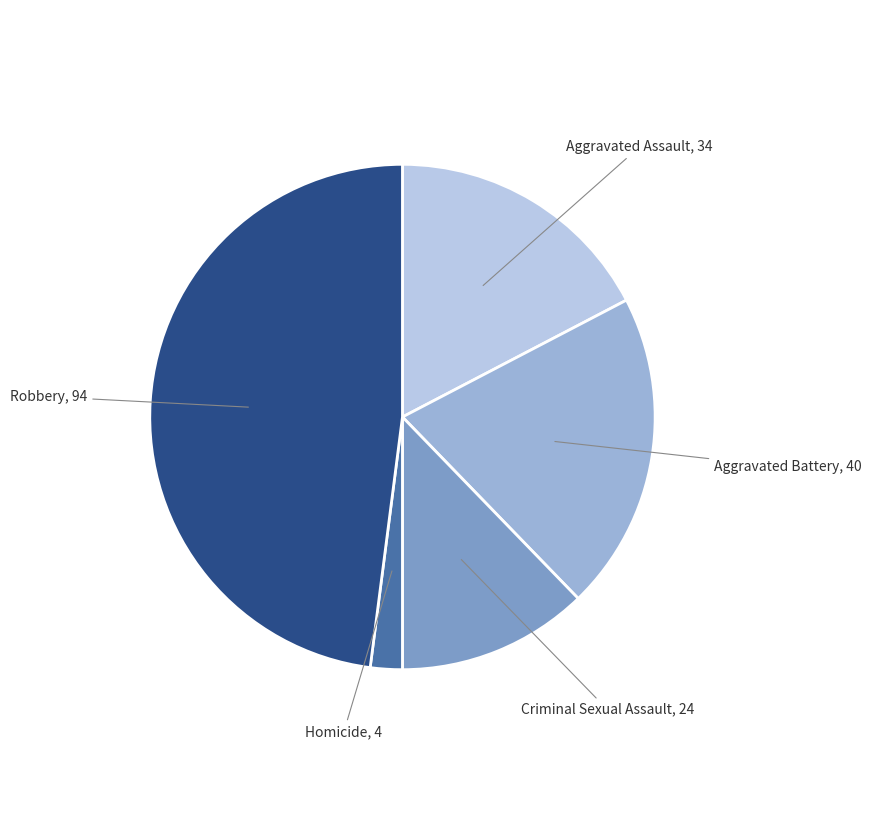

Is the sum of Aggravated Assault and Robbery greater than half?

Yes